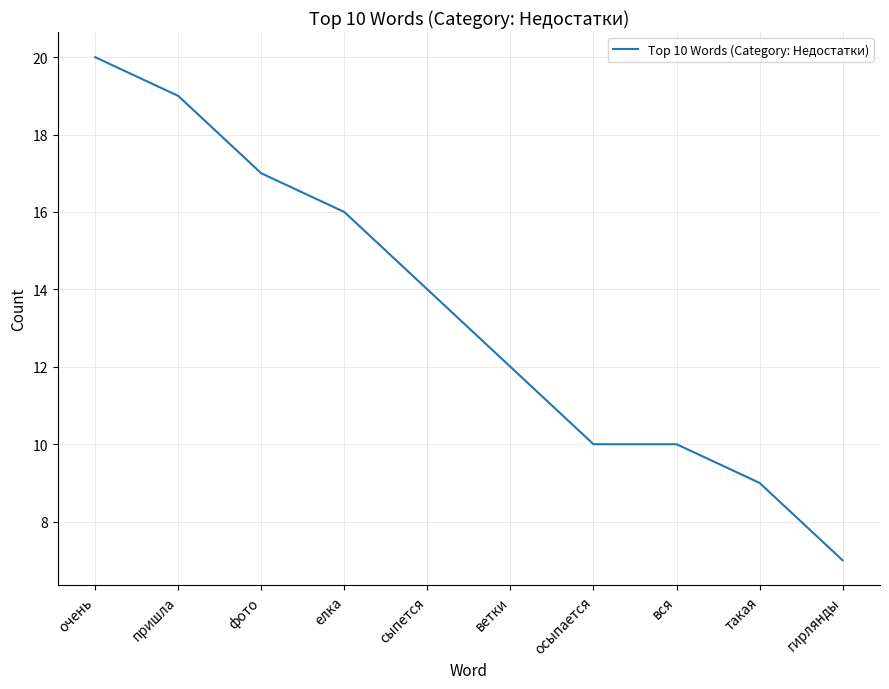

How many distinct data groups are displayed?

1